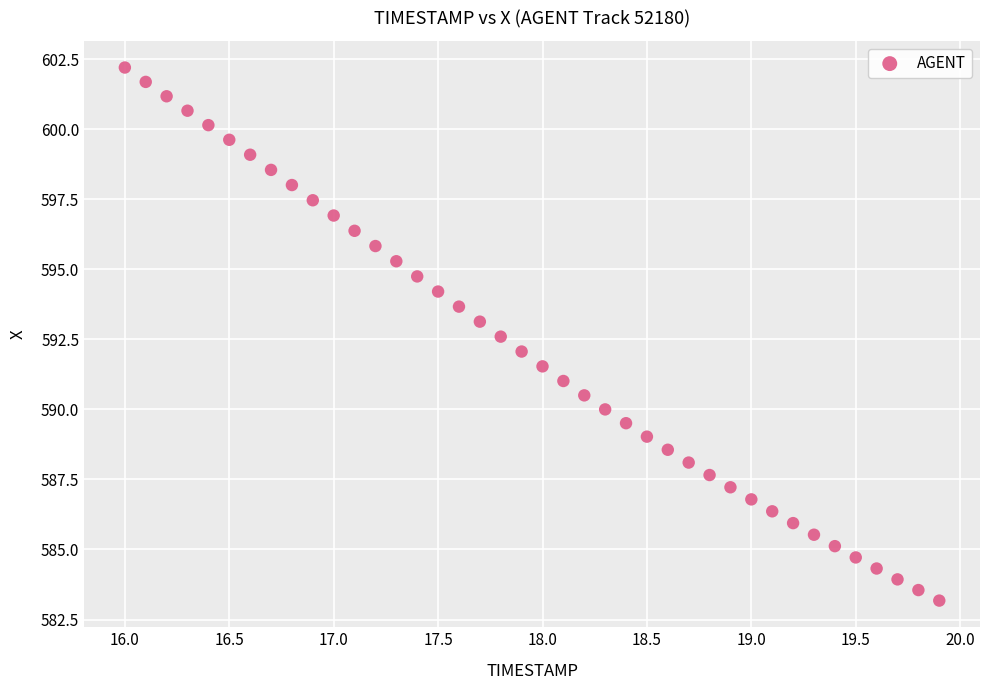

What is the range of Y values (max minus min)?

19.0